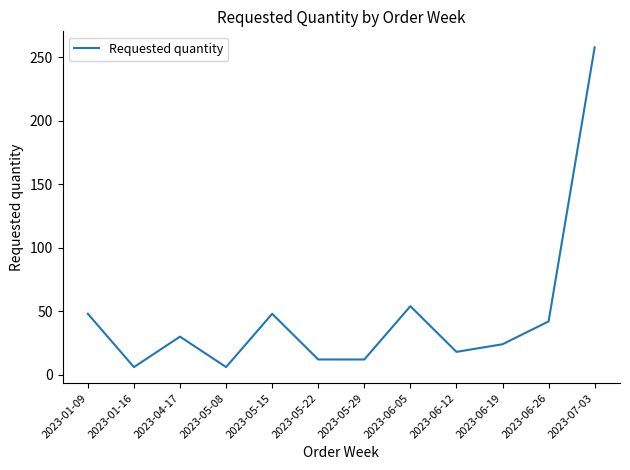

What is the greatest value displayed?

258